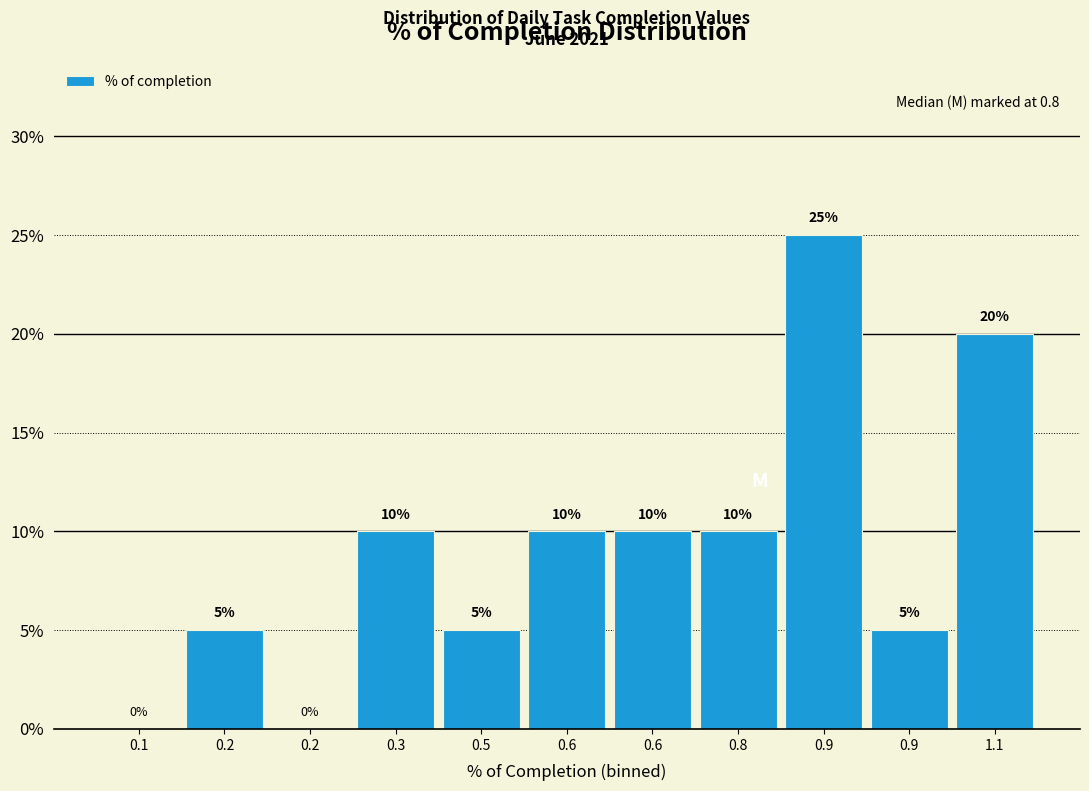

Are the bars horizontal?

No